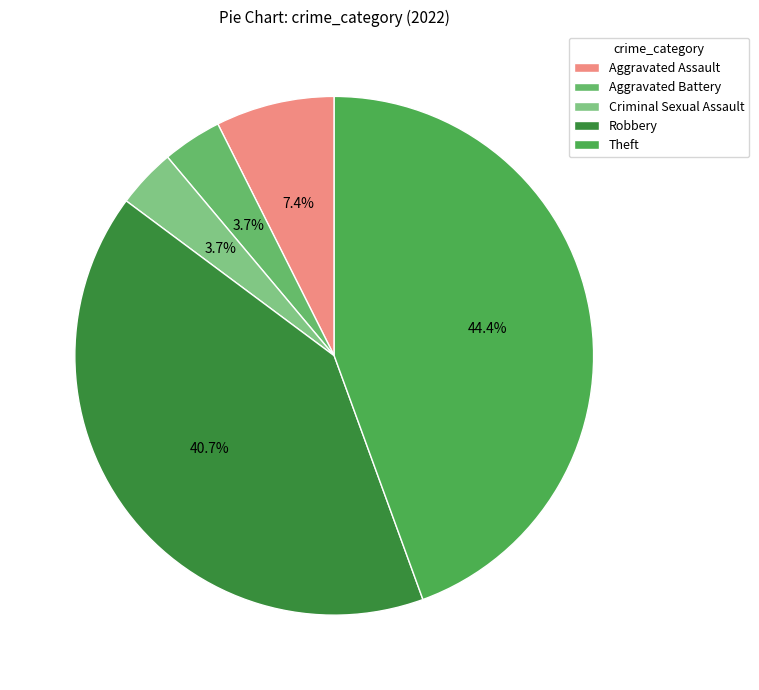

Which category has the smallest portion of the pie?

Aggravated Battery